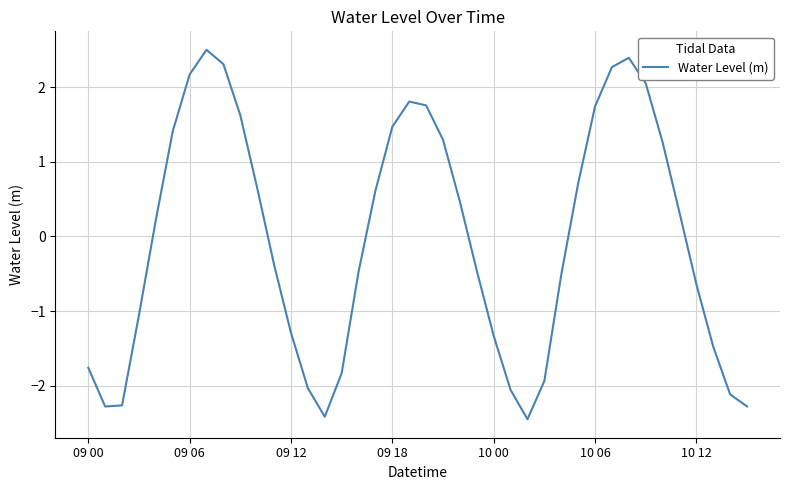

What is the smallest value displayed?

-2.4